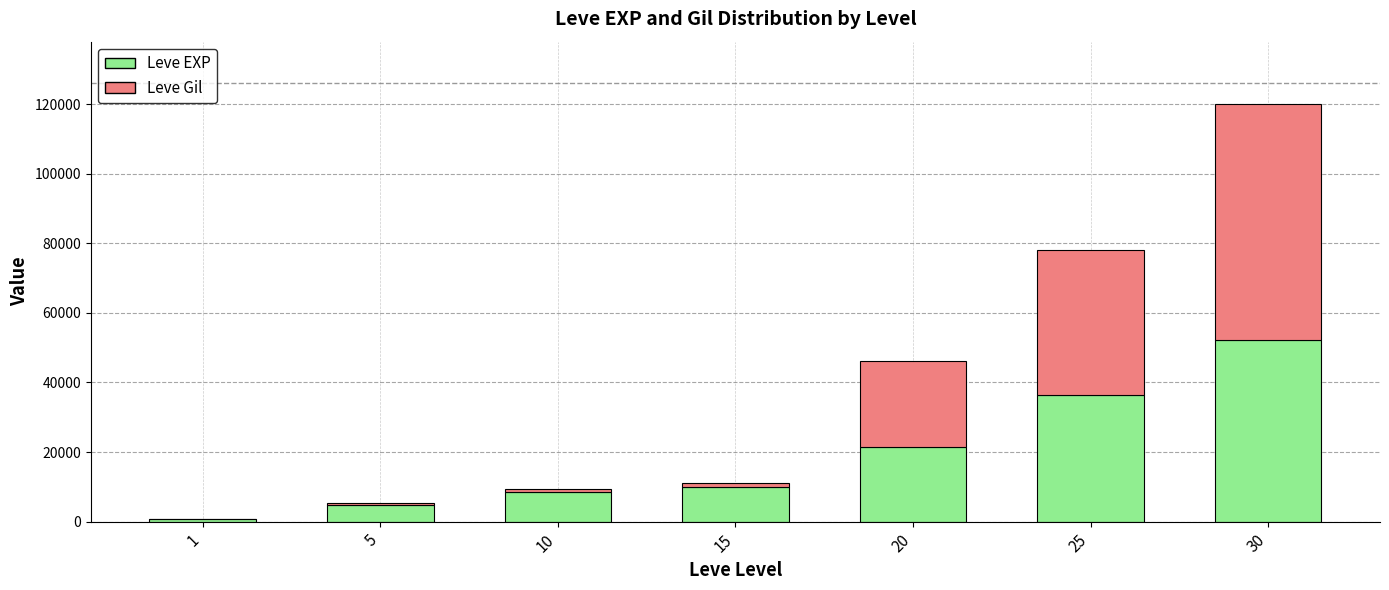

At which category is the sum across all series the highest?

30